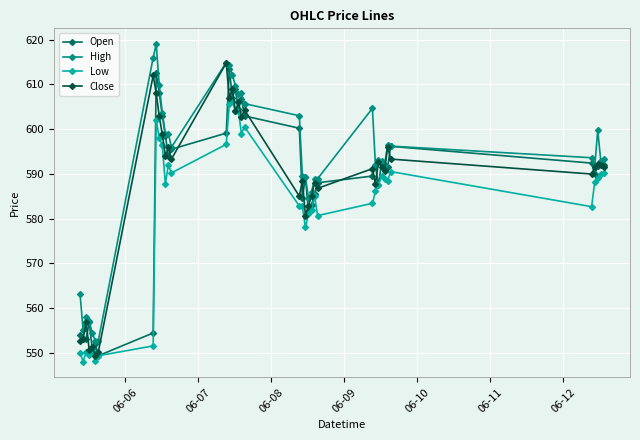

True or false: Low has more than 0 interior local peaks.

True